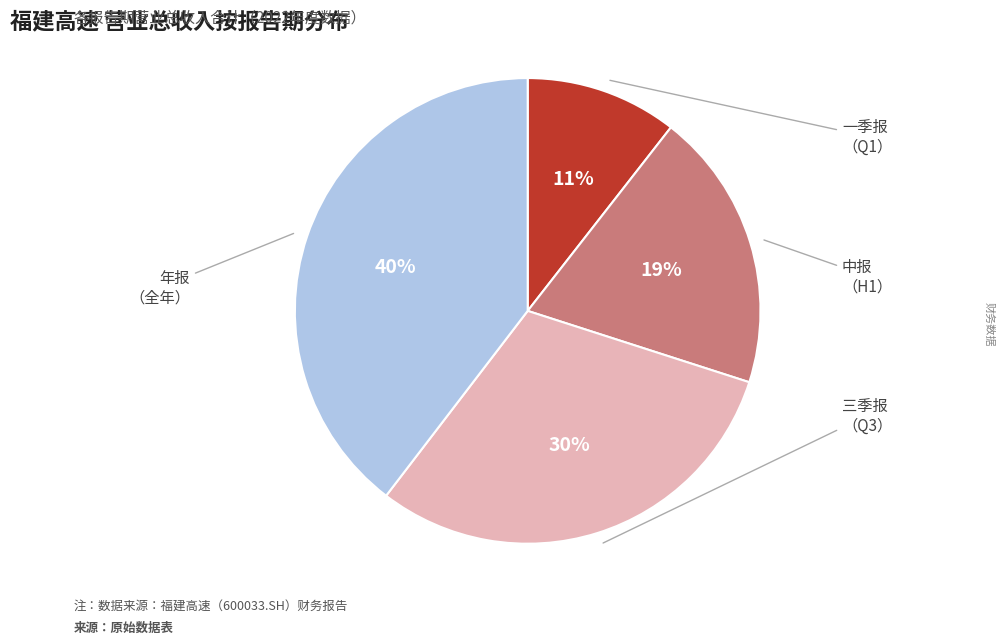

Does any single category account for the majority?

No